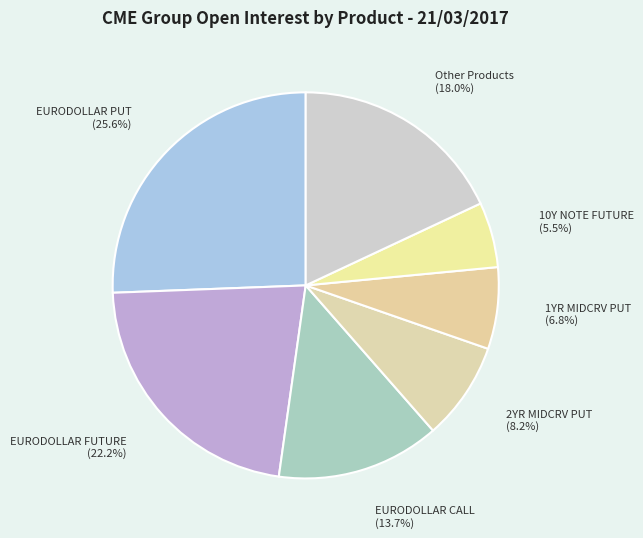

What portion of the pie excludes 1YR MIDCRV PUT?

93.2%